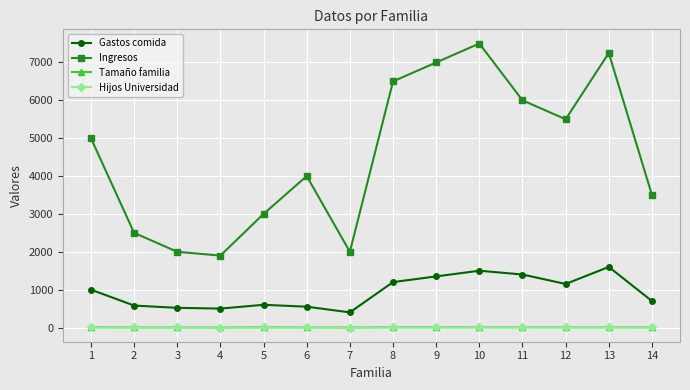

Is the value of Ingresos at 10 greater than the value of Gastos comida at 8?

Yes